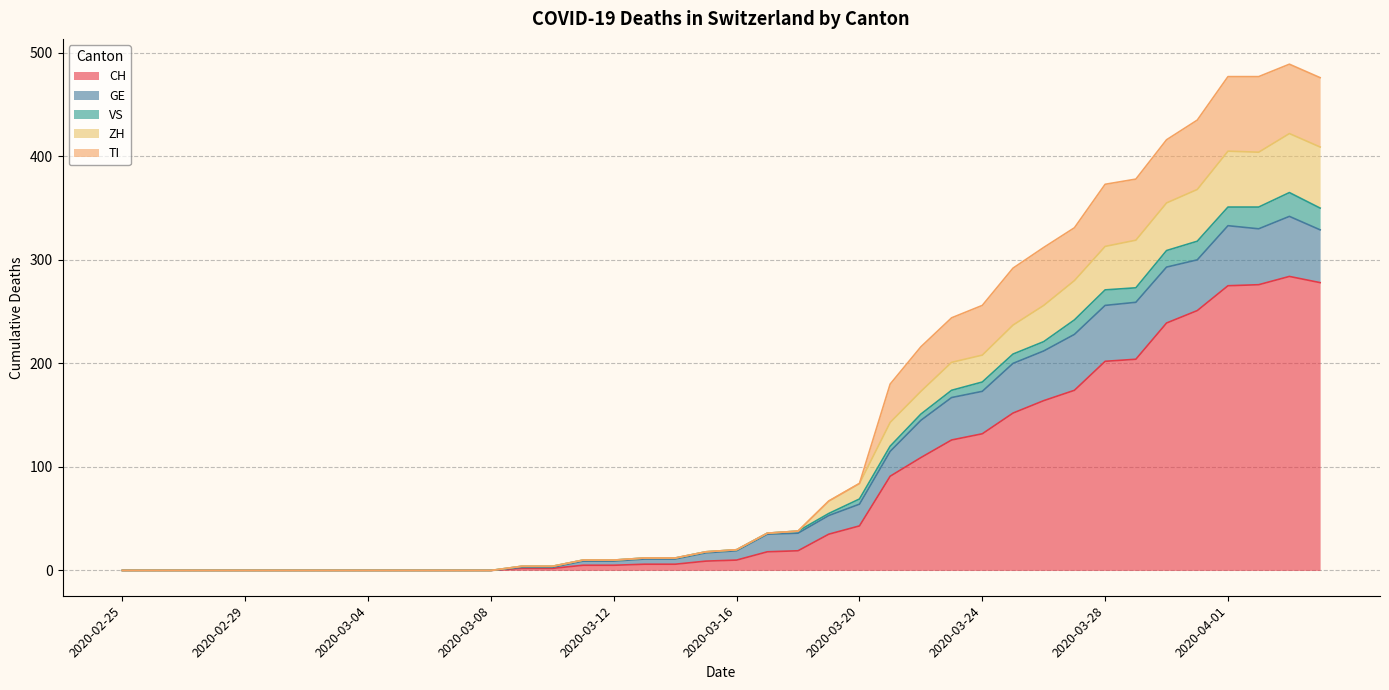

Does the chart display data point markers on the line(s)?

No